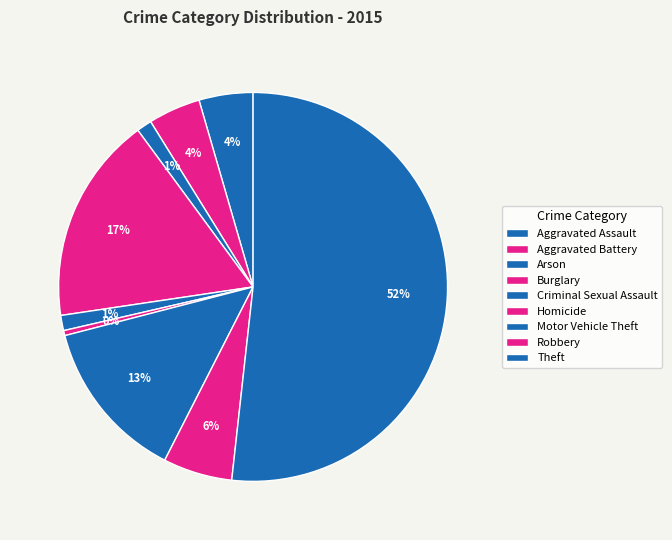

To the nearest percent, what portion does Robbery represent?

6%